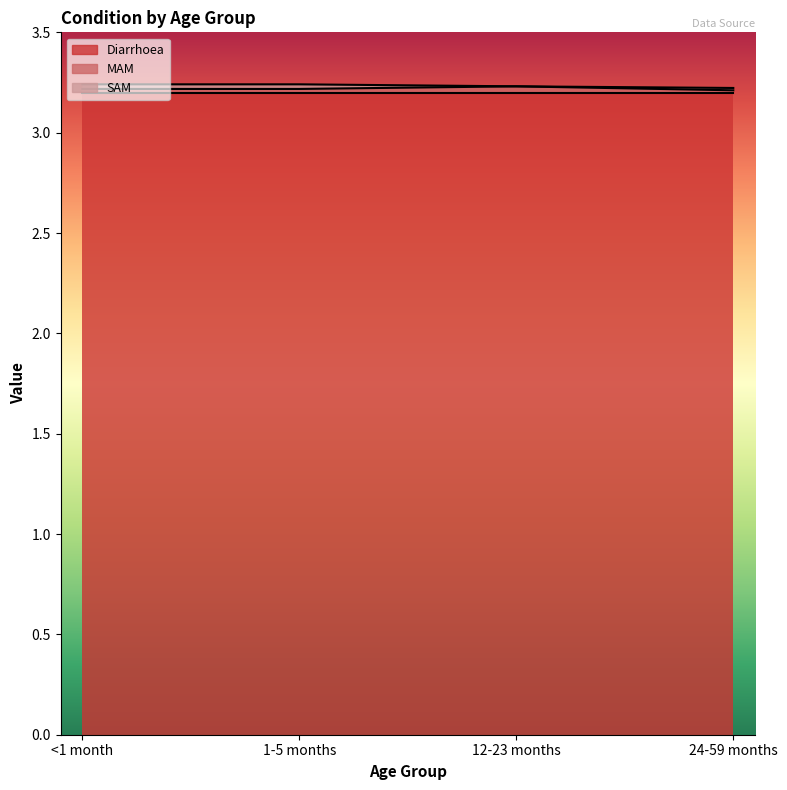

List the labels in order of SAM value, smallest first.

12-23 months, 24-59 months, <1 month, 1-5 months